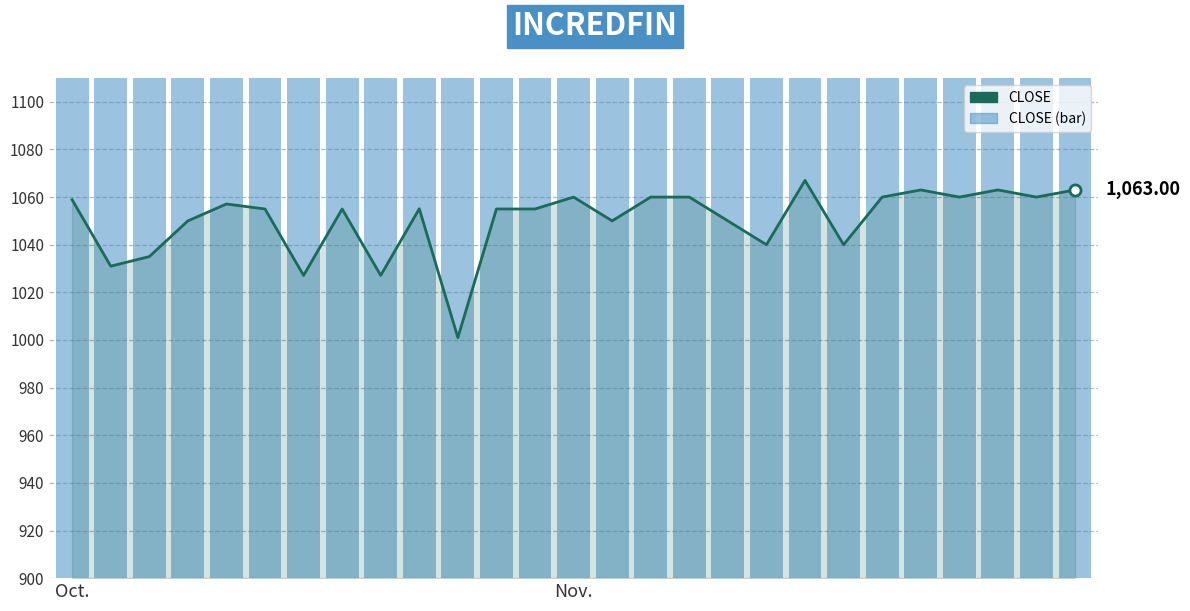

How many values in the CLOSE series are below 1055?

10